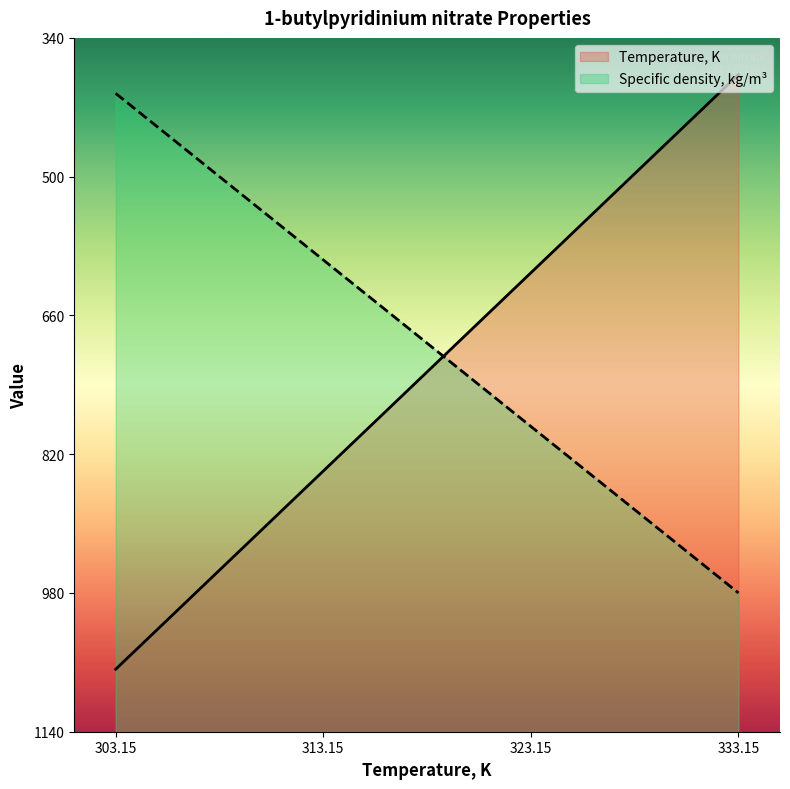

Which series has the largest range (max minus min)?

Temperature, K